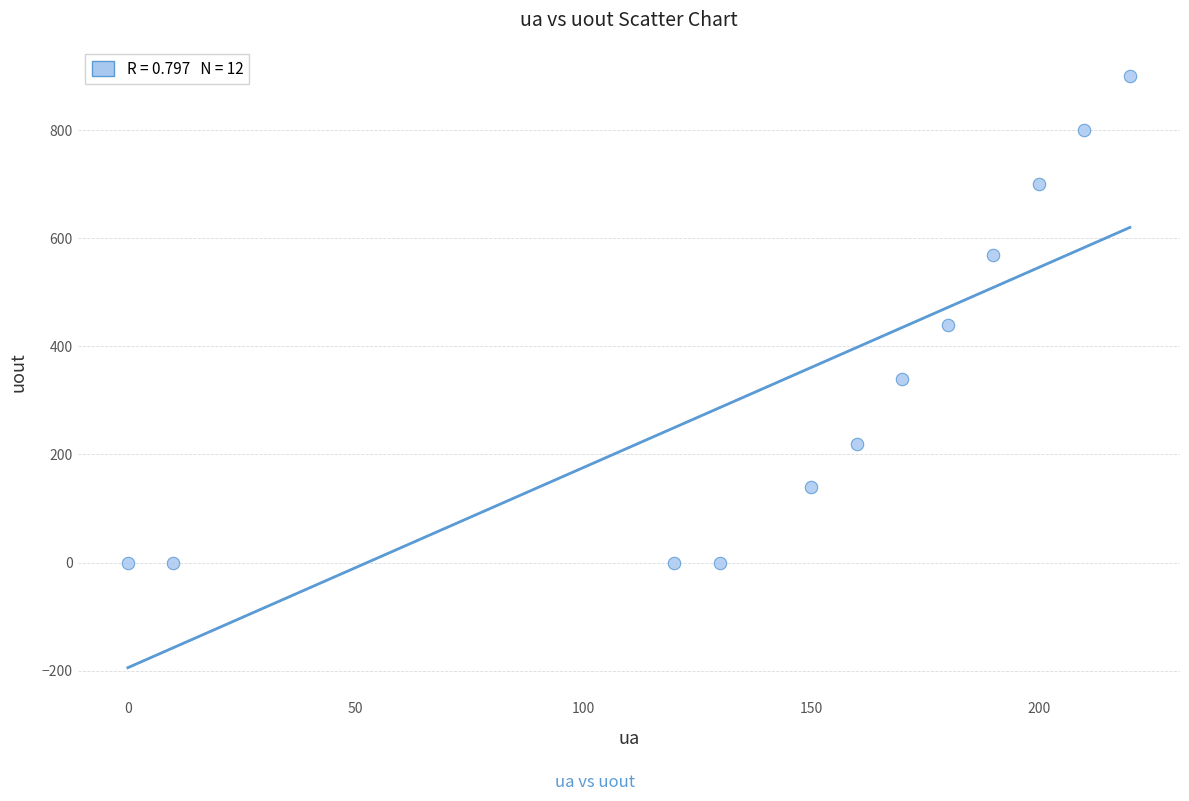

What is the range of Y values (max minus min)?

900